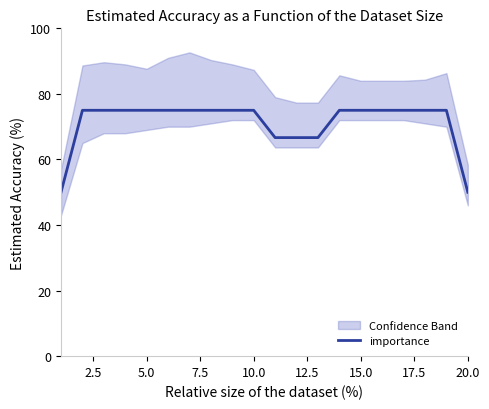

True or false: importance has a value of 75.0 at 10.0.

True